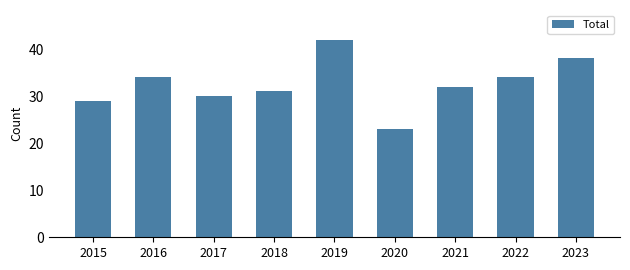

What is the smallest value displayed?

23